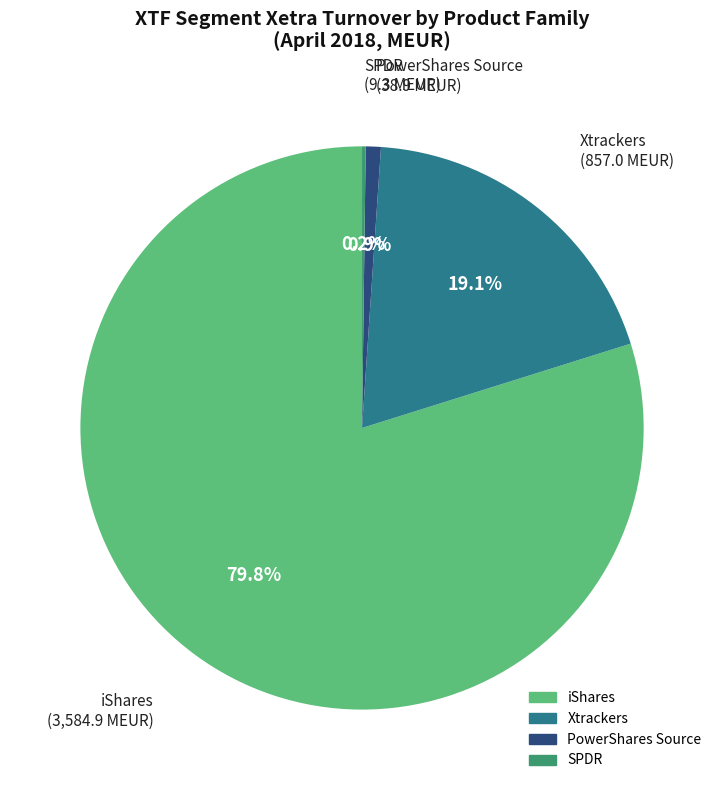

Is there any slice that represents more than half of the pie?

Yes